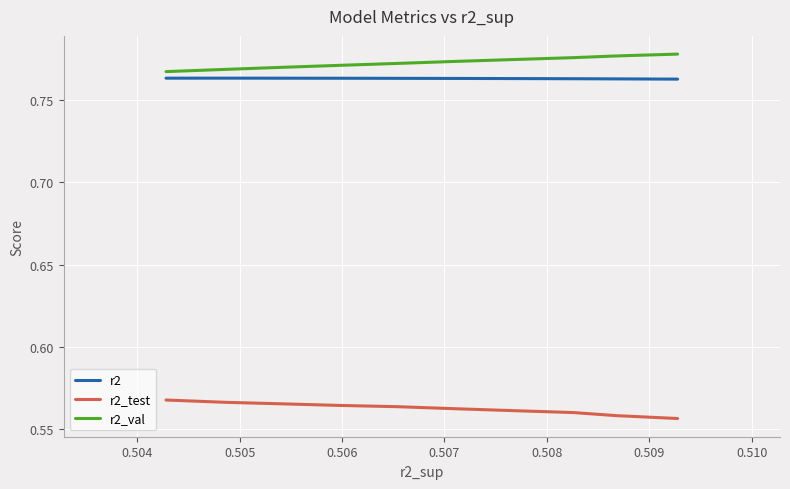

At how many categories does at least one series exceed 0?

10